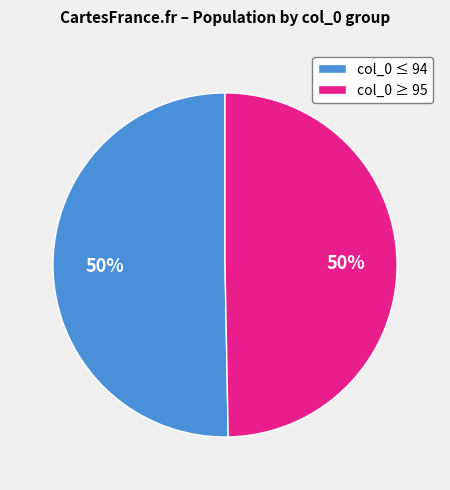

To the nearest percent, what portion does col_0 ≤ 94 represent?

50%